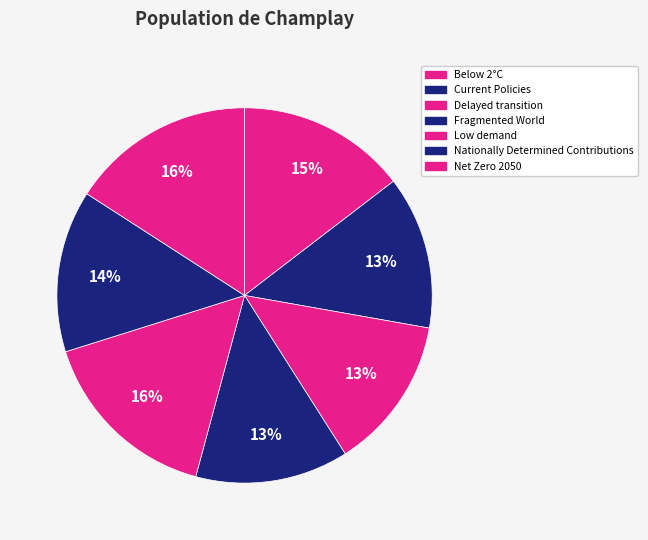

What is the total percentage of Delayed transition and Net Zero 2050?

29.1%